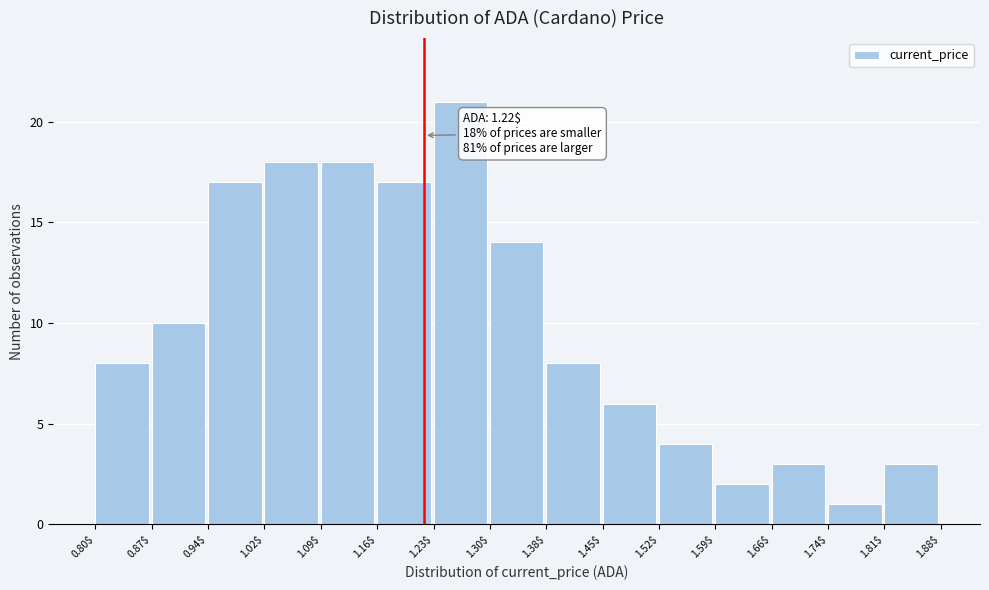

Which range on the x-axis has the tallest bar?

1.23$ to 1.30$